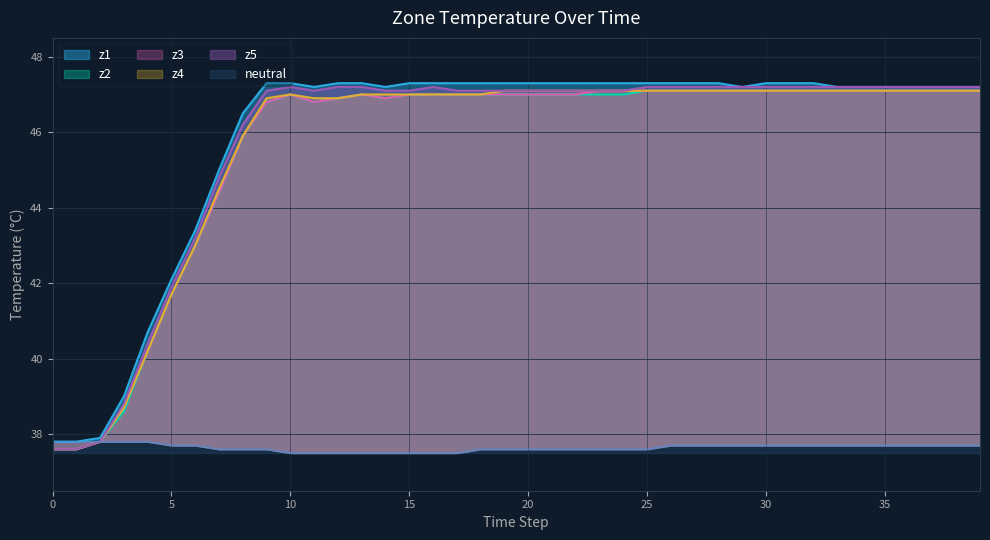

Which series has the largest total across all categories?

z1